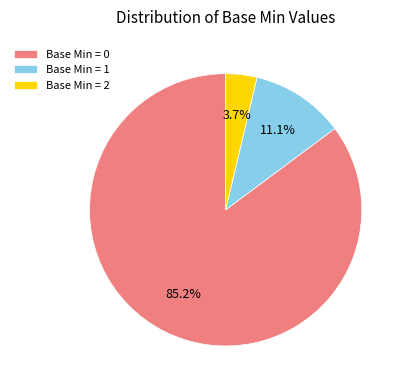

What is the majority slice?

Base Min = 0